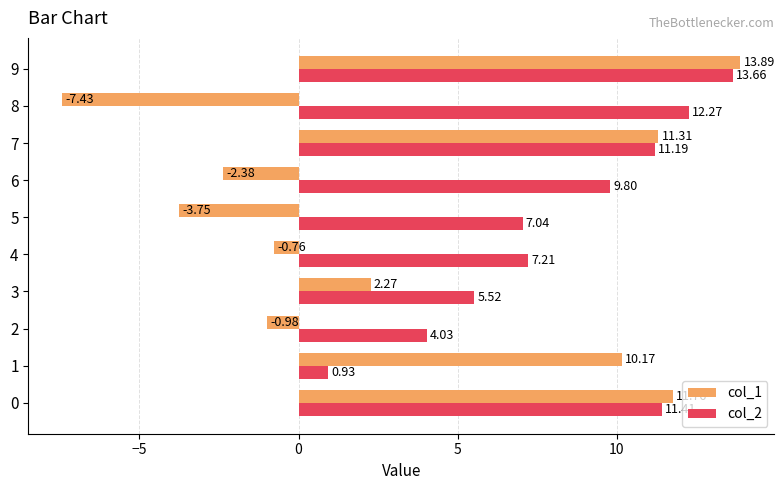

Which series has the largest total across all categories?

col_2